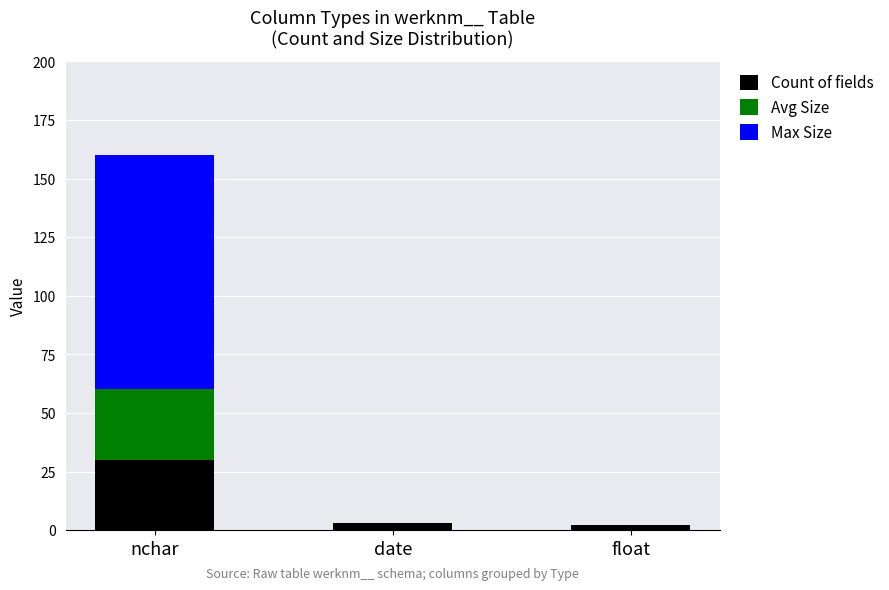

At which category is the sum across all series the highest?

nchar